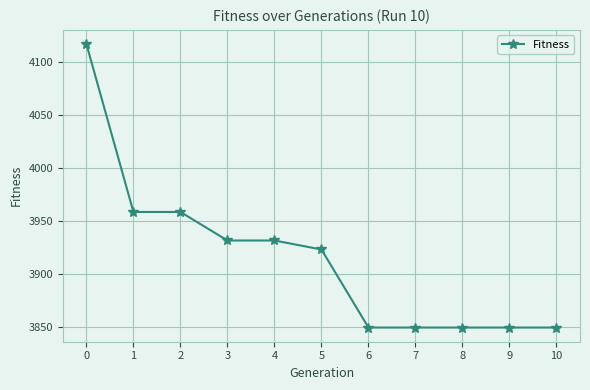

How many values are below 3923?

5